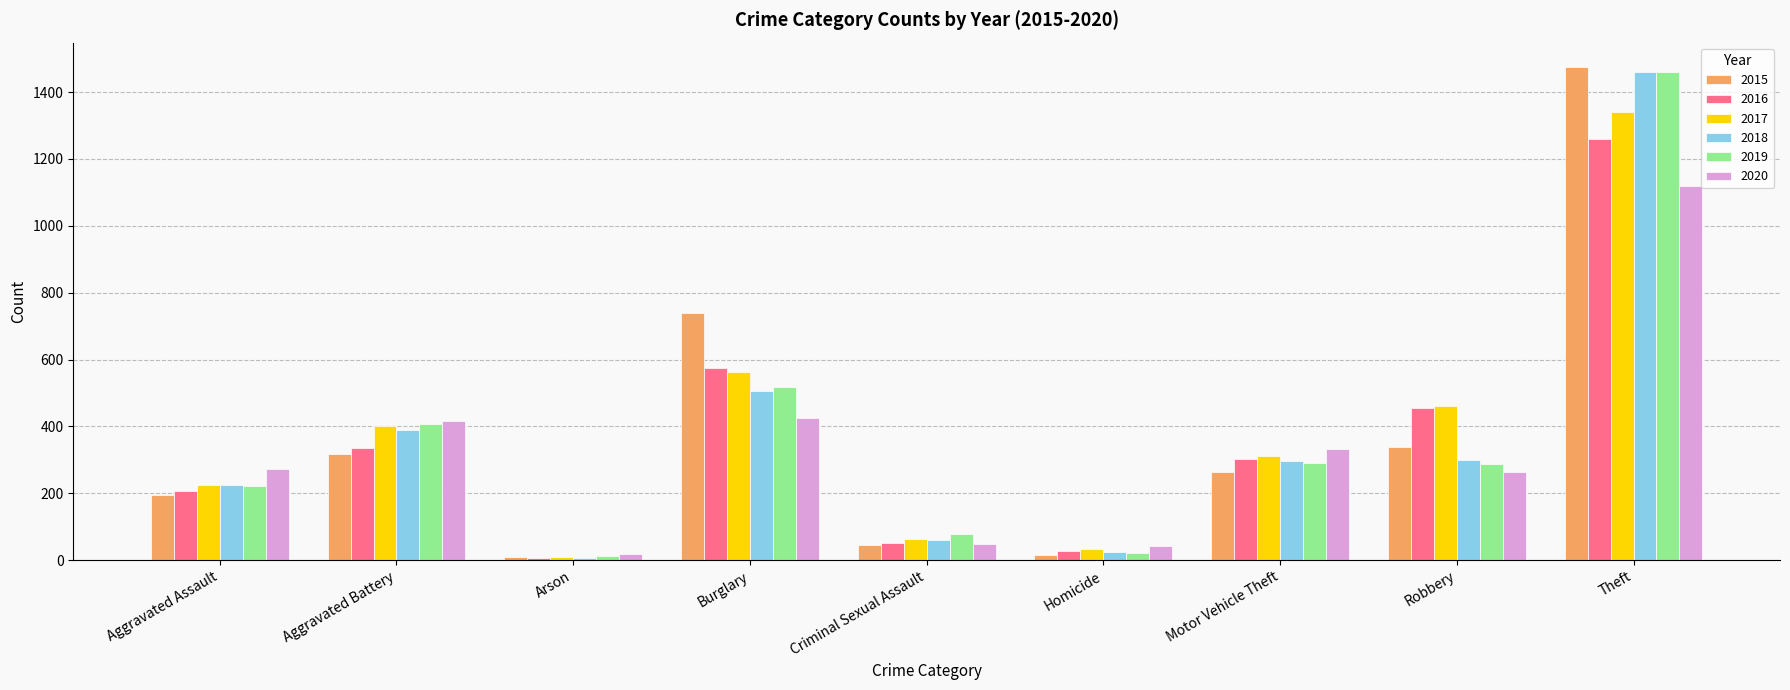

Is the value of 2015 at Robbery greater than the value of 2017 at Arson?

Yes